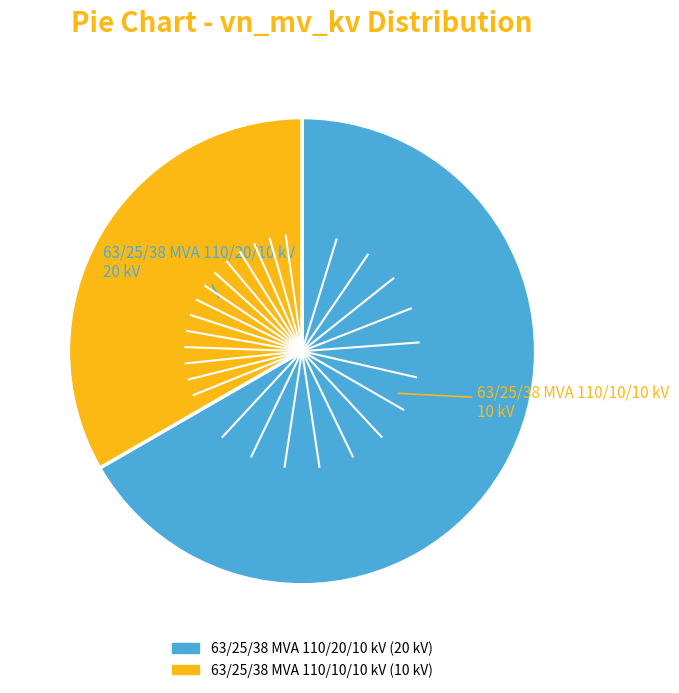

What is the majority slice?

63/25/38 MVA 110/20/10 kV